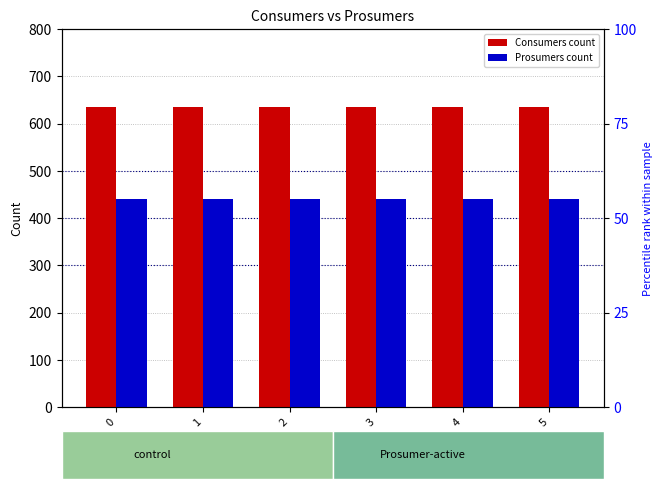

Which series has the largest total across all categories?

Consumers